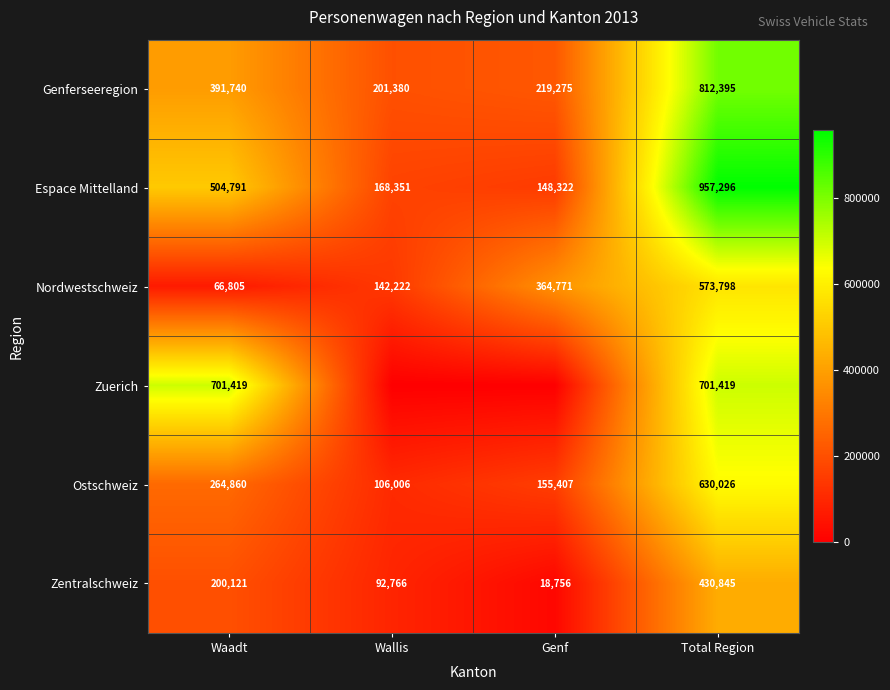

Which category has the highest value across all series?

Total Region